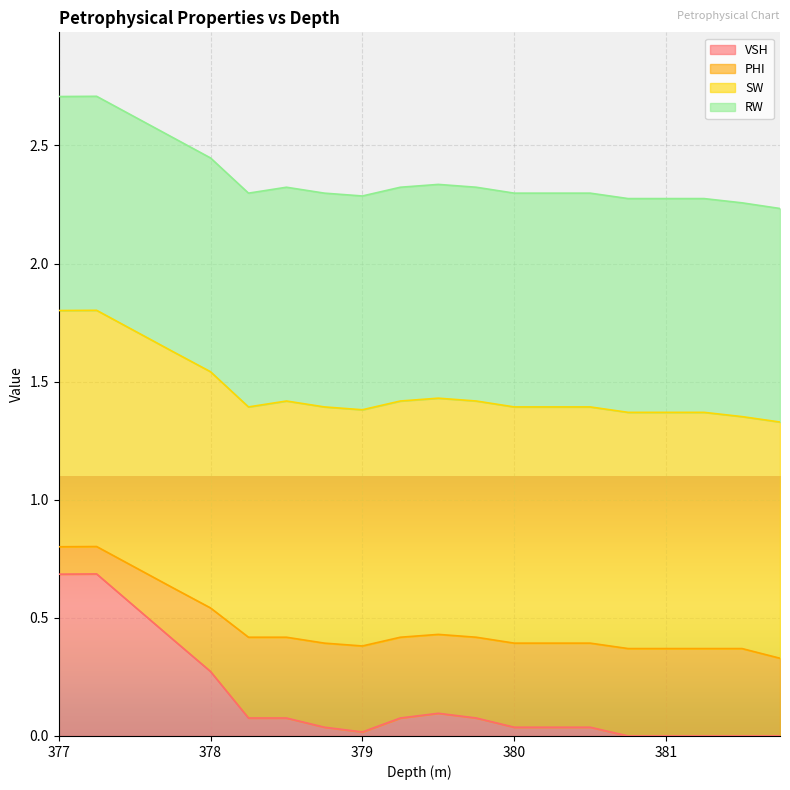

What is the total value across all series at 377?

2.7